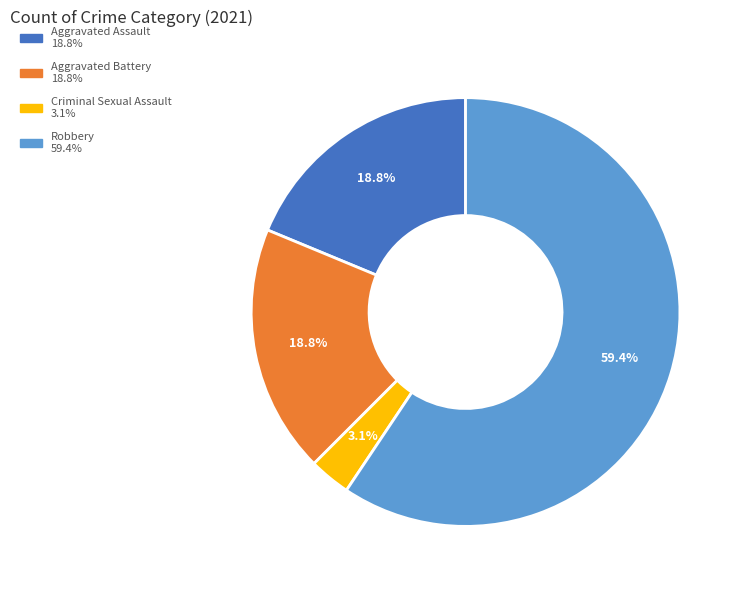

The Aggravated Battery slice represents 19% of the pie. True or false?

True